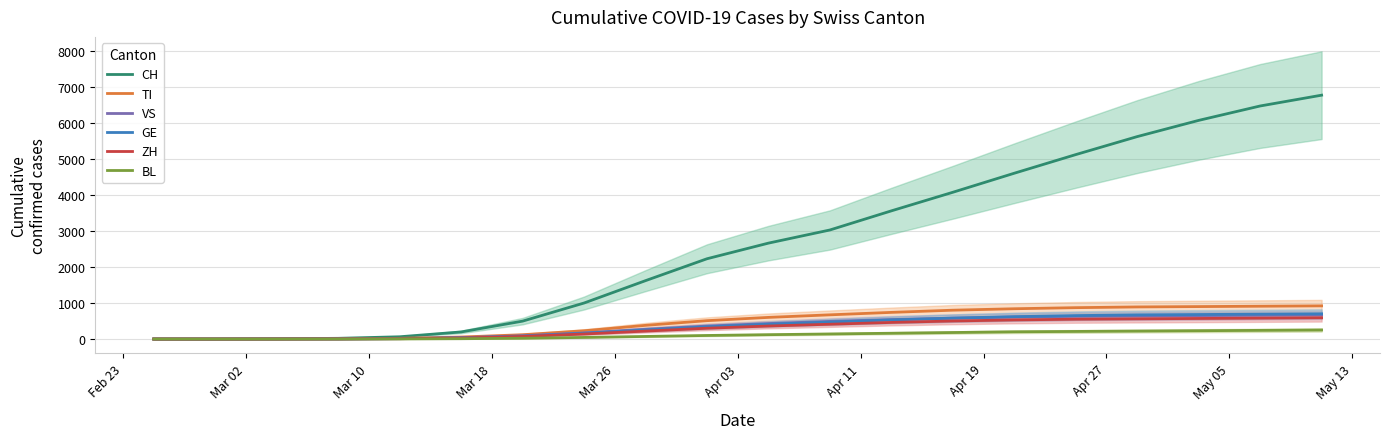

The value of VS at 11 is 319. True or false?

False